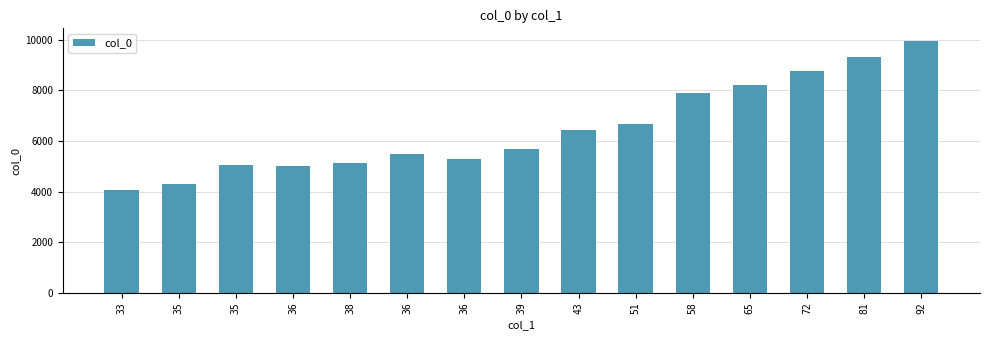

What is the label of the 4th bar from the right?

65